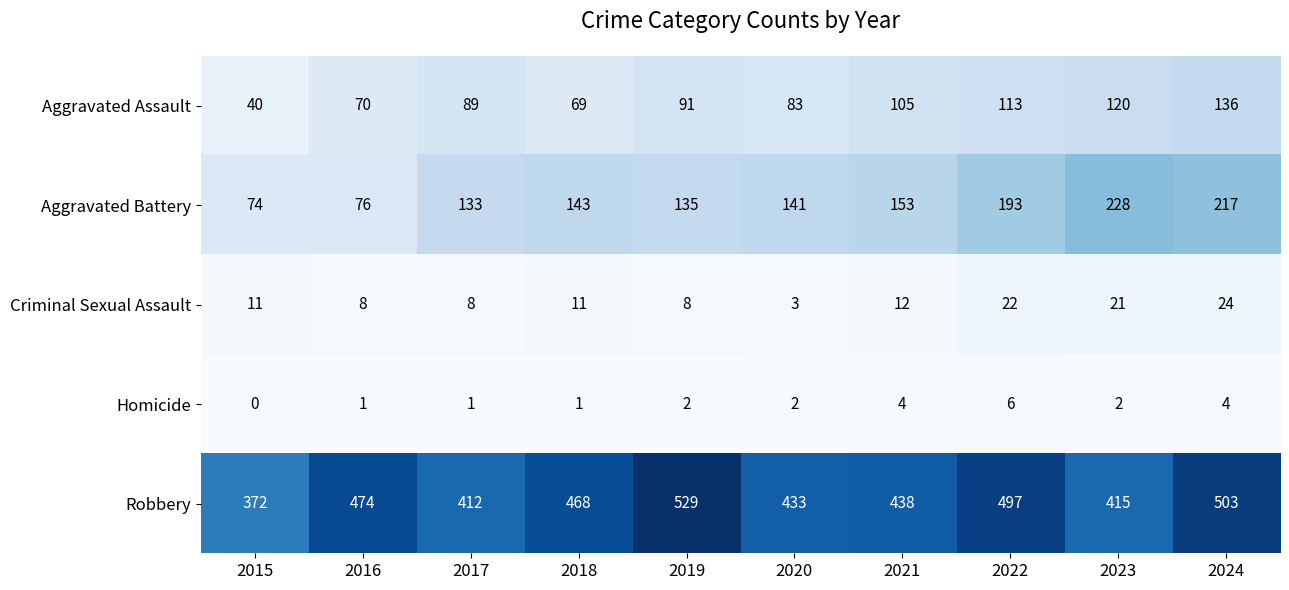

What is the maximum value shown in the chart?

529